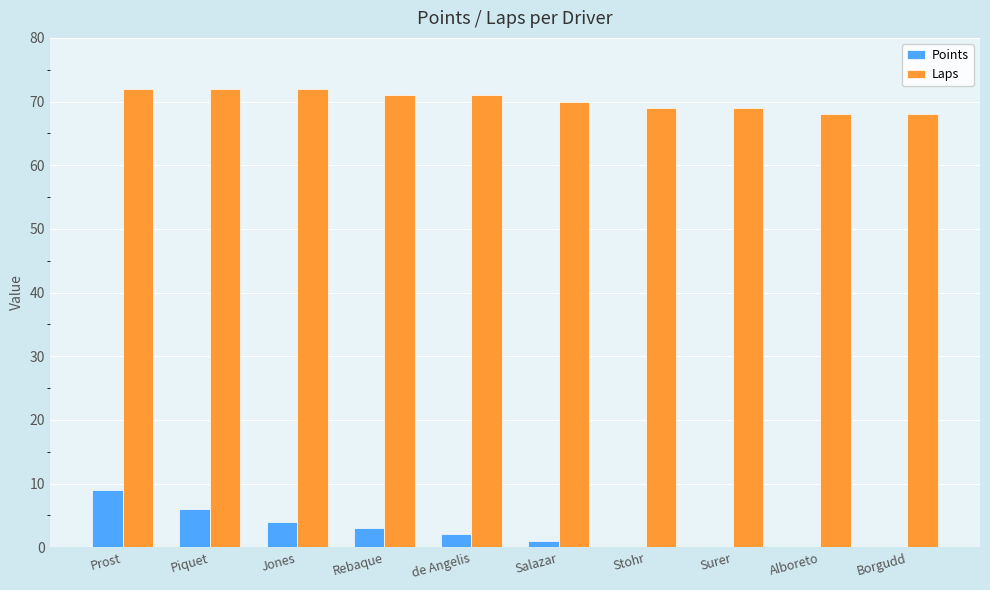

What is the sum of the Points values at Prost and de Angelis?

11